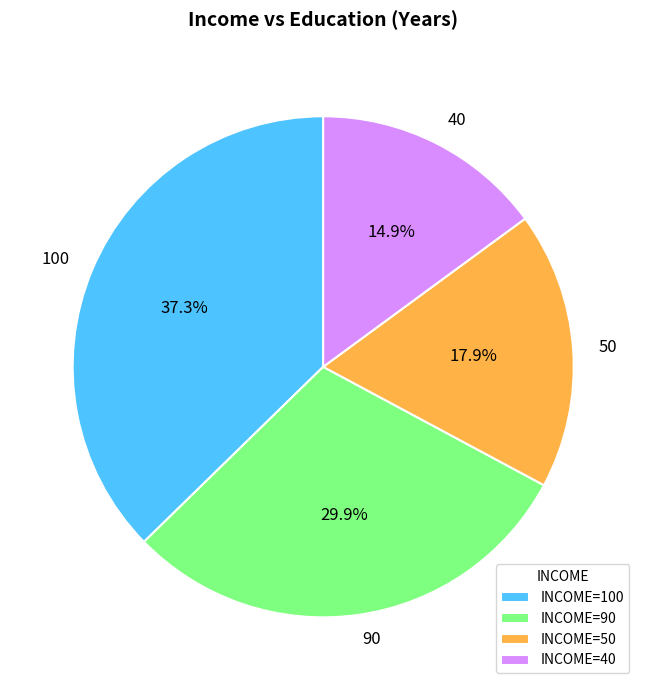

To the nearest percent, what is the difference between the 100 and 50 slice percentages?

19%